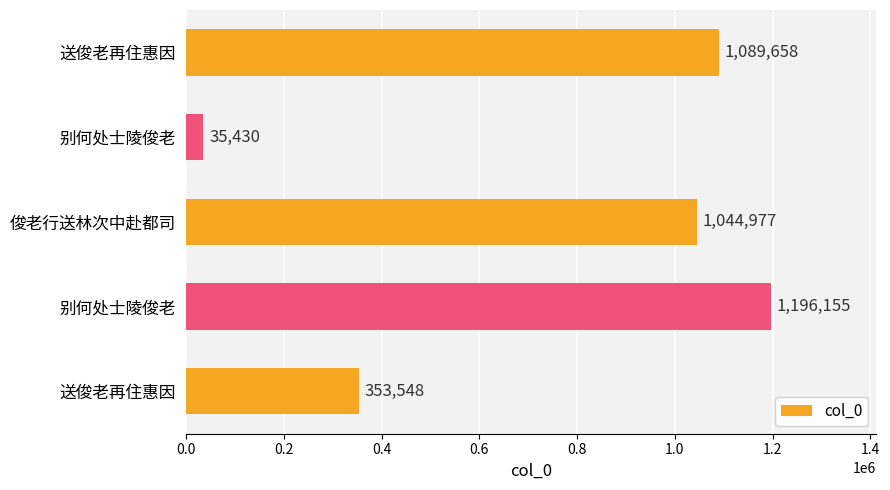

How many categories are shown in the chart?

5